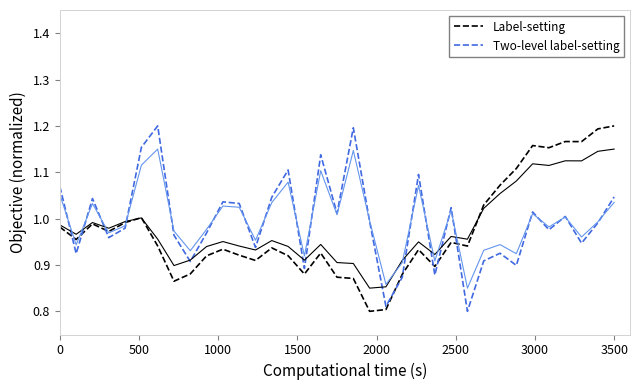

List the series in order of their peak value, highest first.

Label-setting, Two-level label-setting